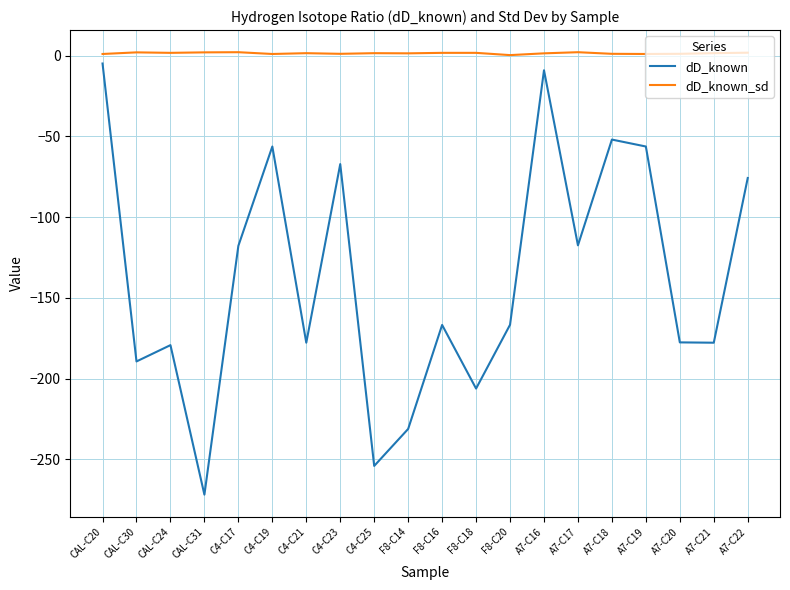

Which series has the largest total across all categories?

dD_known_sd